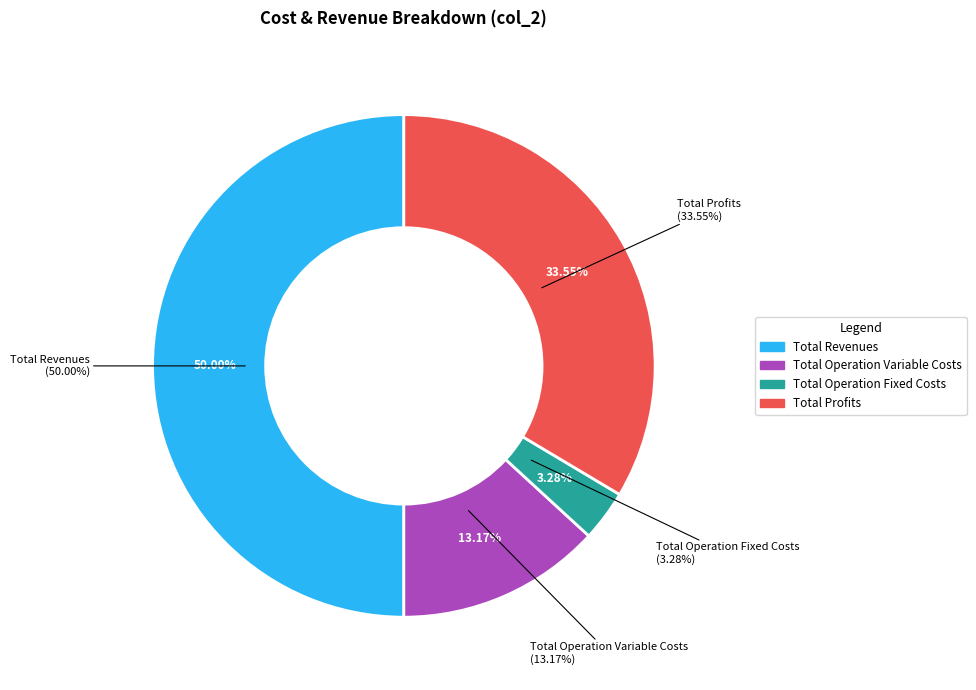

What percentage is the Total Revenues slice, to the nearest percent?

50%